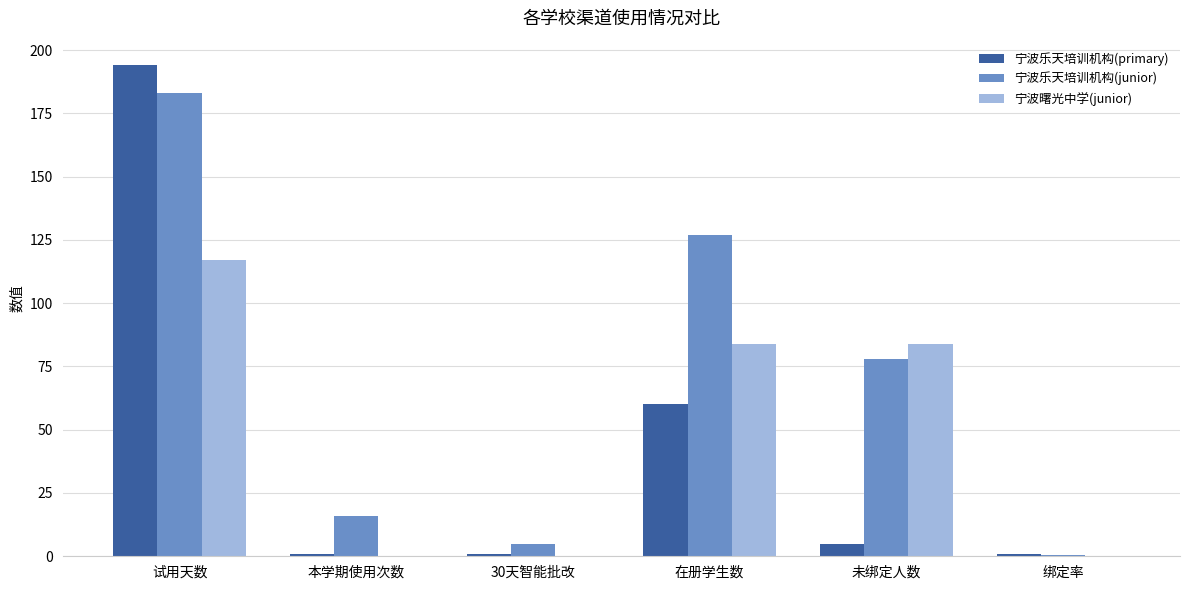

The value of 宁波曙光中学(junior) at 试用天数 is 117.0. True or false?

True